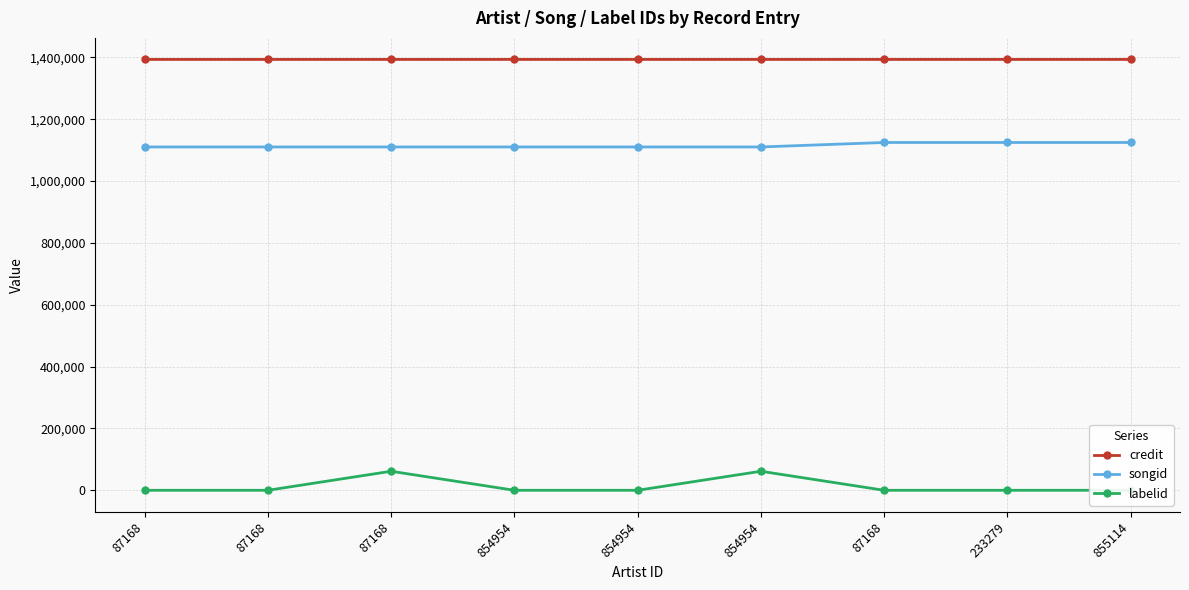

The songid series shows 1110256 at 87168. True or false?

True